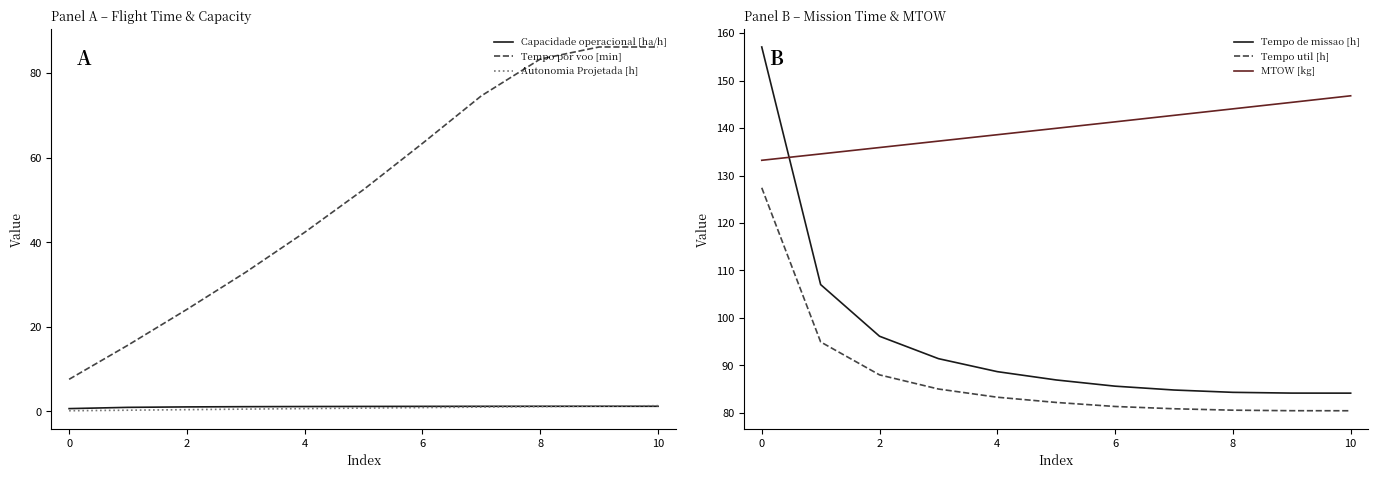

Which series has the largest total across all categories?

MTOW [kg]